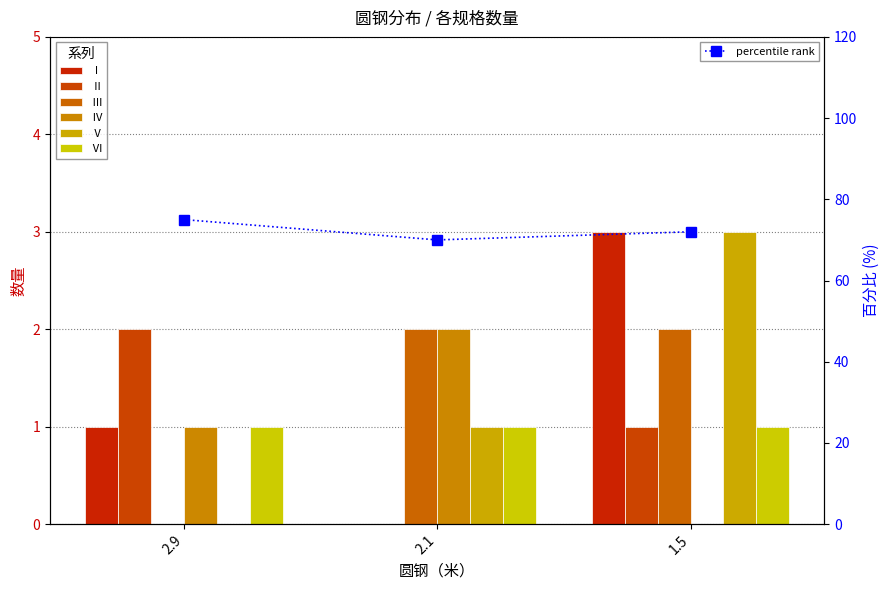

True or false: Ⅱ has a value of 1 at 1.5.

True